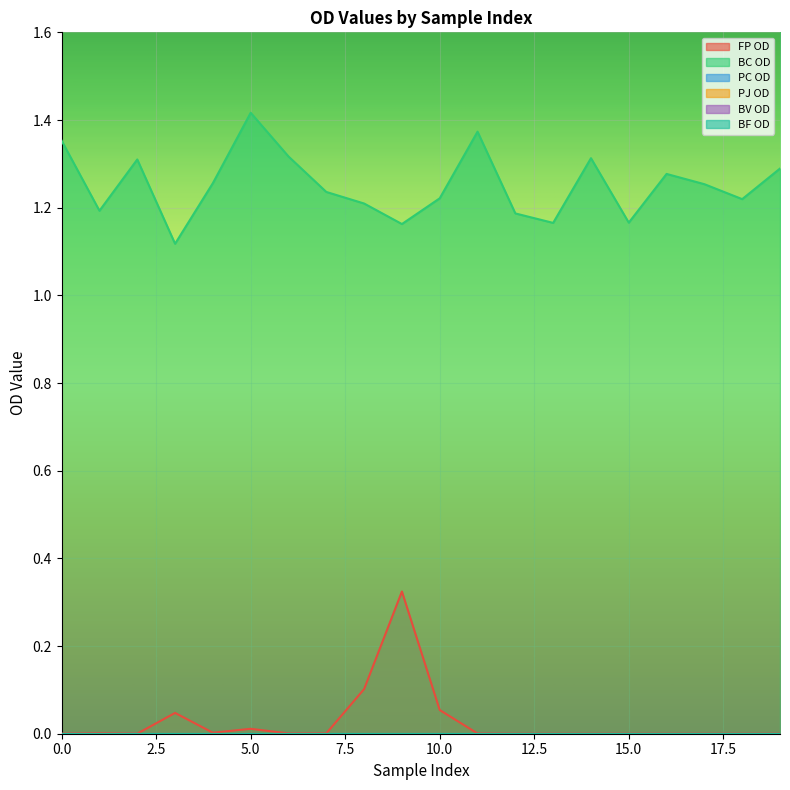

True or false: FP OD and BC OD cross at least once.

False